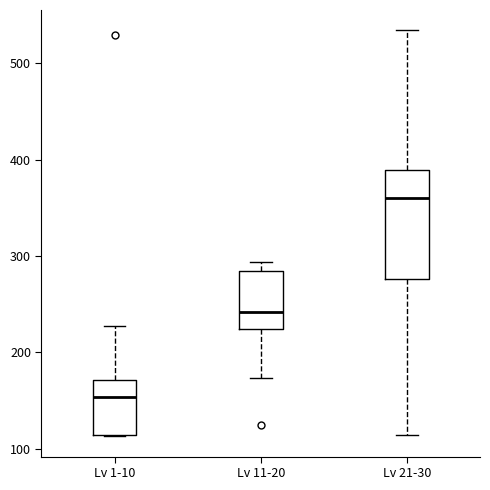

Where does the upper whisker of the box for Lv 1-10 end on the y-axis? The values are not printed on the chart, so give them approximately, as read against the axis.

230